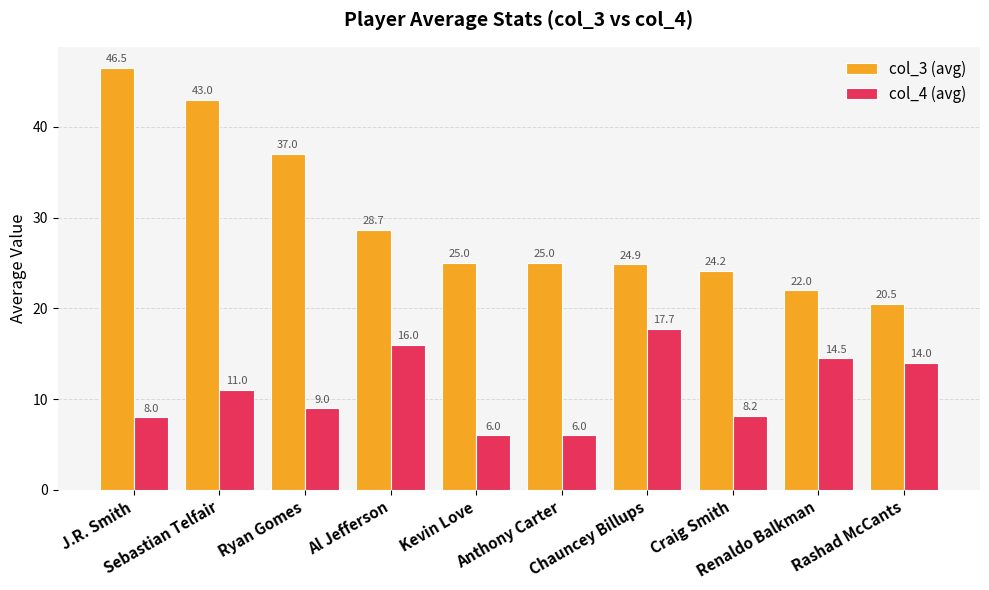

Read the col_3 (avg) value at Al Jefferson.

28.7